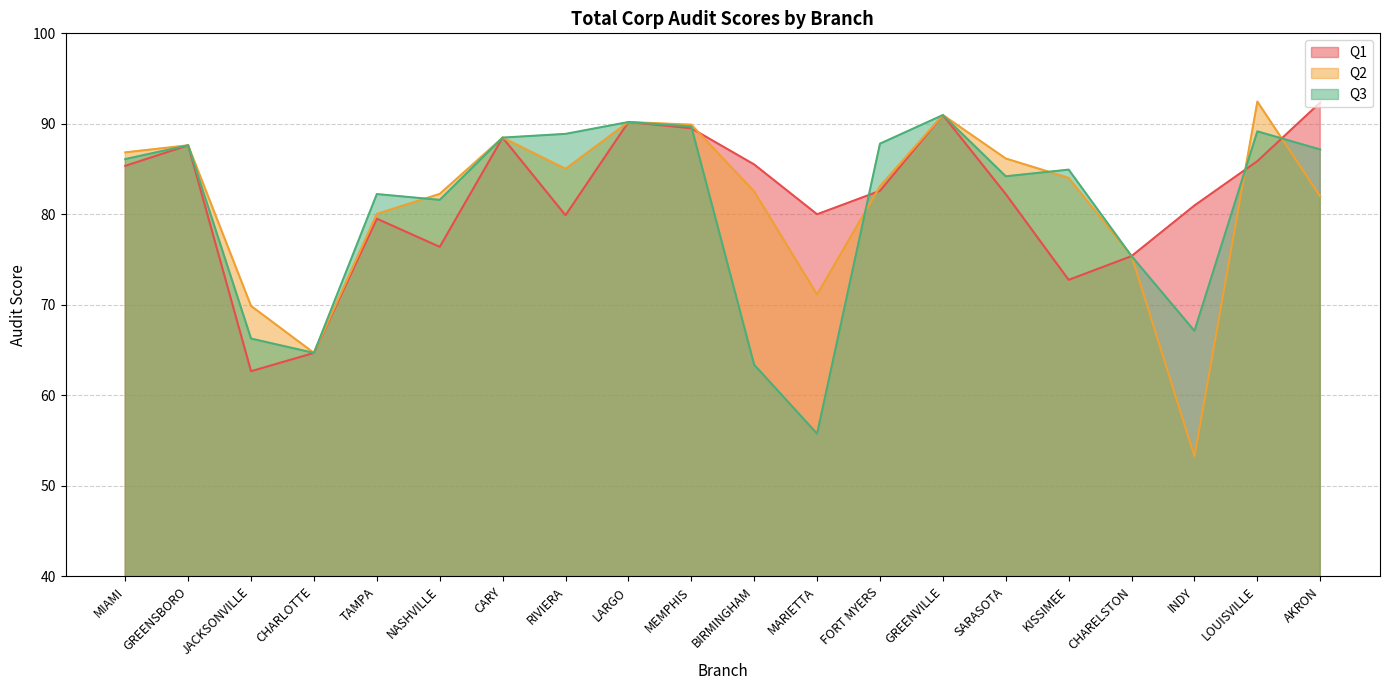

The Q2 series shows 40.9 at CHARLOTTE. True or false?

False